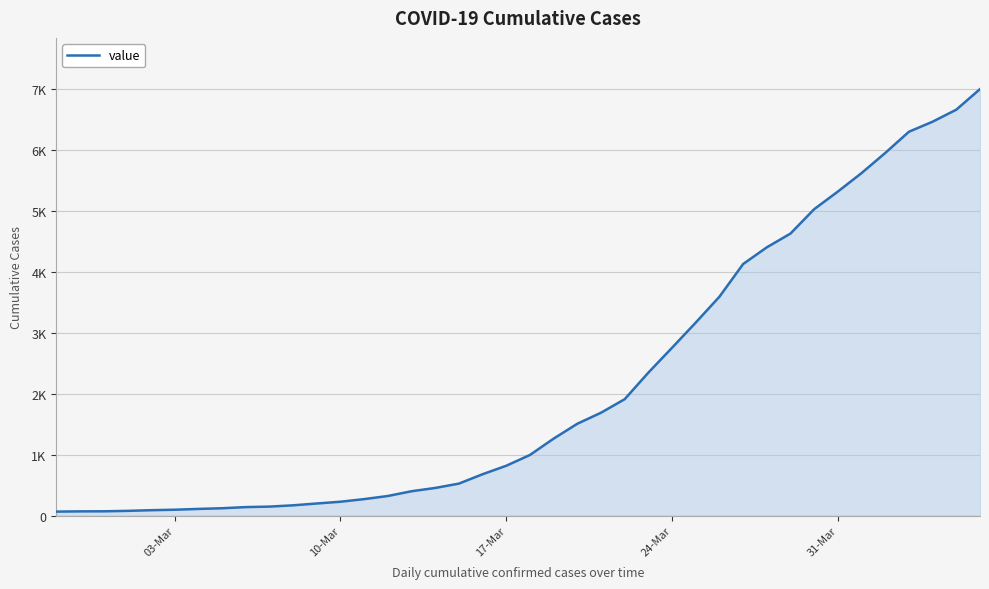

Is this an area chart (filled region under the line)?

Yes